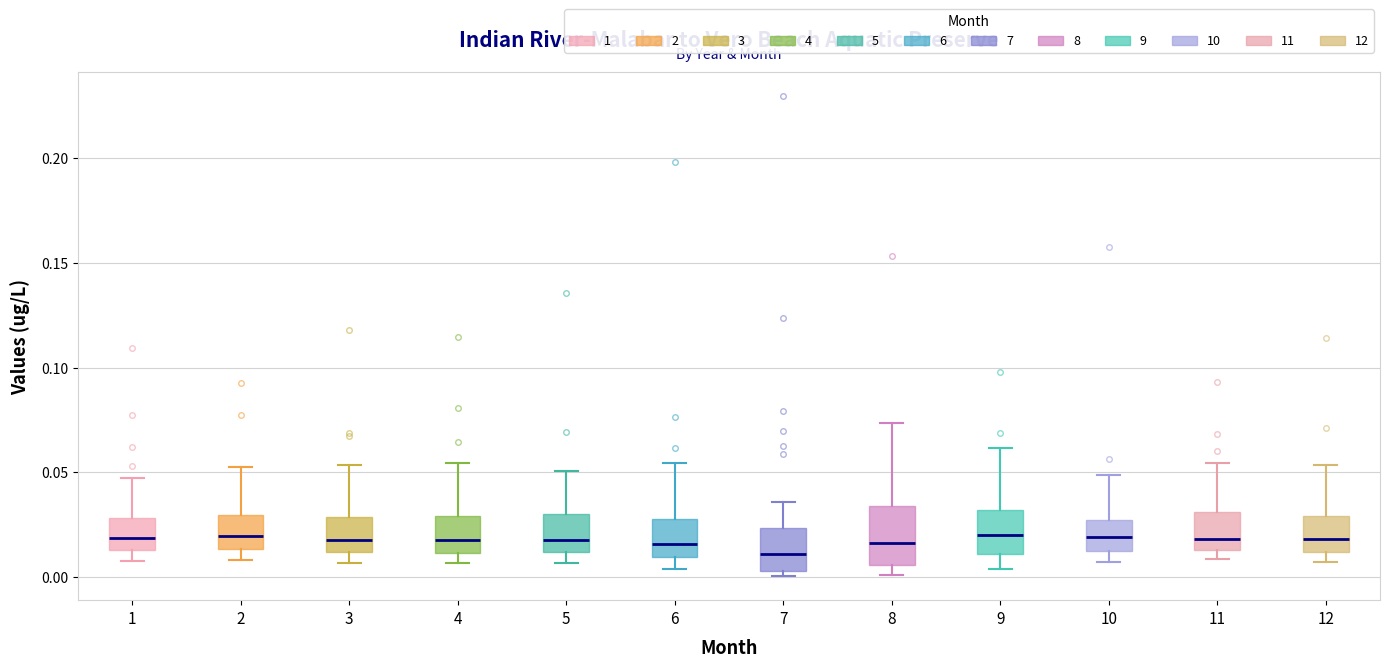

Reading left to right, read every box against the y-axis: the position of its median line, the range the box covers, and the ends of its whiskers. The values are not printed on the chart, so give them approximately, as read against the axis.

1: median 0.020, box 0.015 to 0.030, whiskers 0.010 to 0.045
2: median 0.020, box 0.015 to 0.030, whiskers 0.010 to 0.050
3: median 0.020, box 0.010 to 0.030, whiskers 0.005 to 0.055
4: median 0.015, box 0.010 to 0.030, whiskers 0.005 to 0.055
5: median 0.015, box 0.010 to 0.030, whiskers 0.005 to 0.050
6: median 0.015, box 0.010 to 0.030, whiskers 0.005 to 0.055
7: median 0.010, box 0.005 to 0.025, whiskers 0.000 to 0.035
8: median 0.015, box 0.005 to 0.035, whiskers 0.000 to 0.075
9: median 0.020, box 0.010 to 0.030, whiskers 0.005 to 0.060
10: median 0.020, box 0.010 to 0.025, whiskers 0.005 to 0.050
11: median 0.020, box 0.015 to 0.030, whiskers 0.010 to 0.055
12: median 0.020, box 0.010 to 0.030, whiskers 0.005 to 0.055